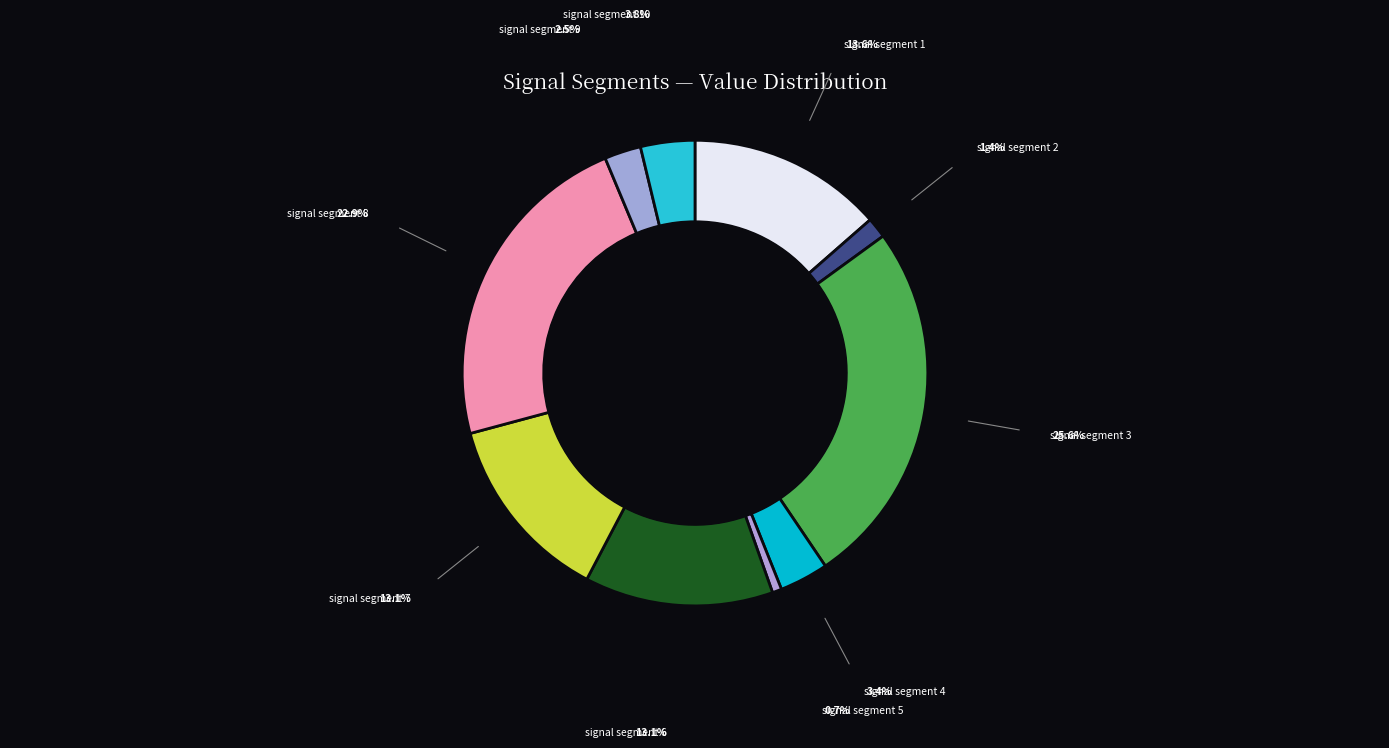

Is the sum of signal segment 8 and signal segment 2 greater than half?

No